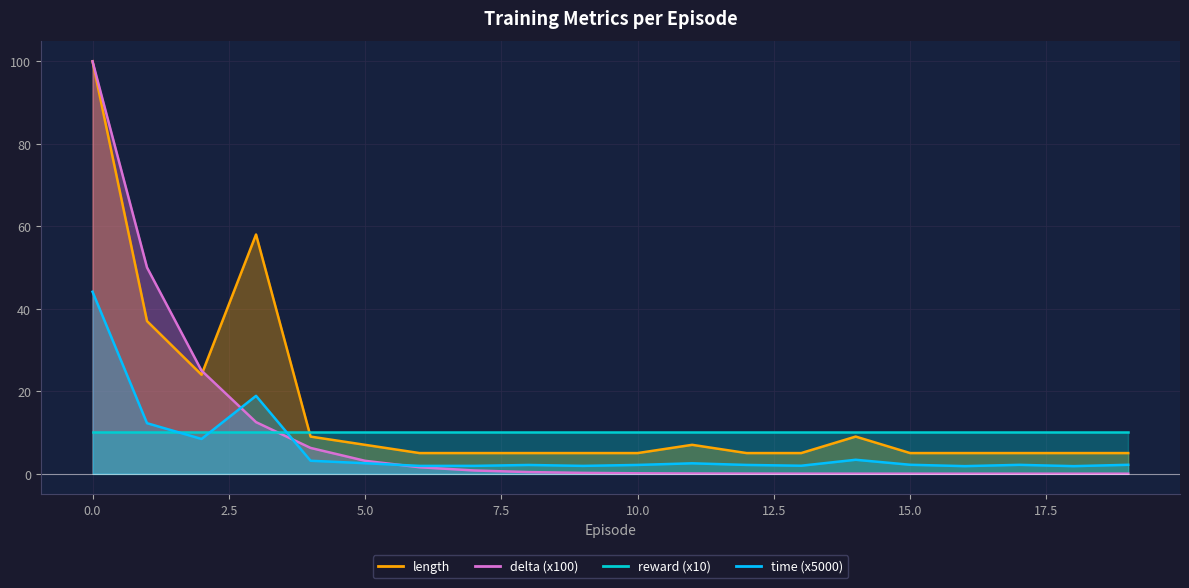

What is the value of the delta point at the 9th from the left?

0.4